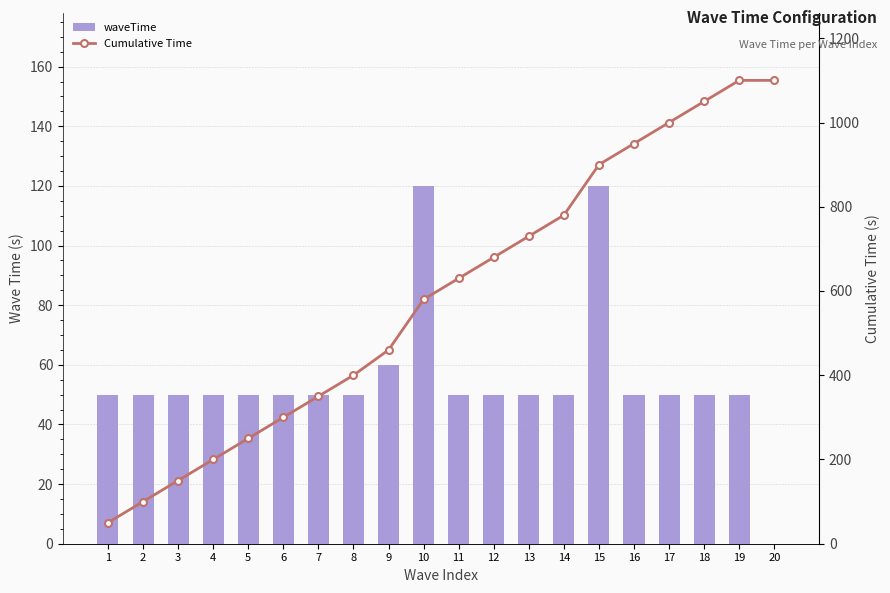

What are all the series names shown in the legend?

waveTime, Cumulative Time